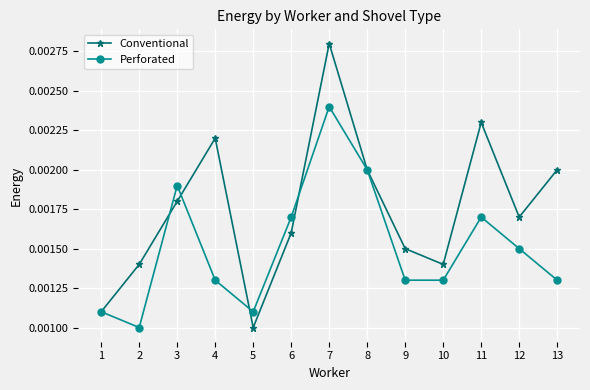

How many series are shown in this chart?

2